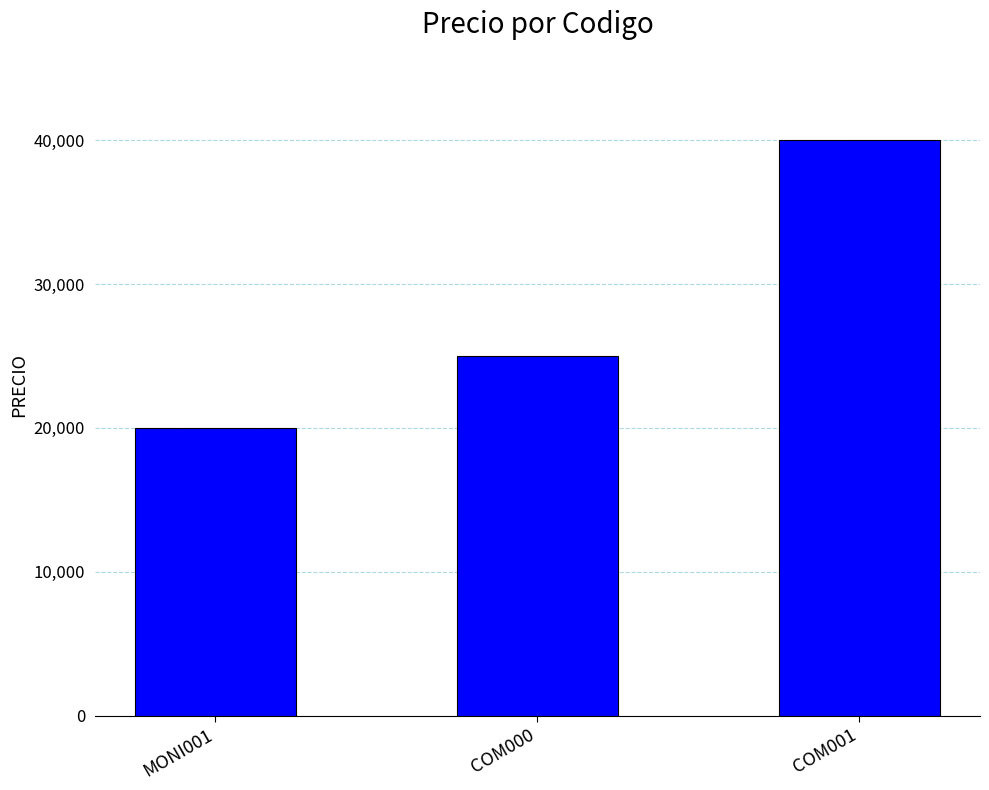

Rank the categories by value from lowest to highest.

MONI001, COM000, COM001